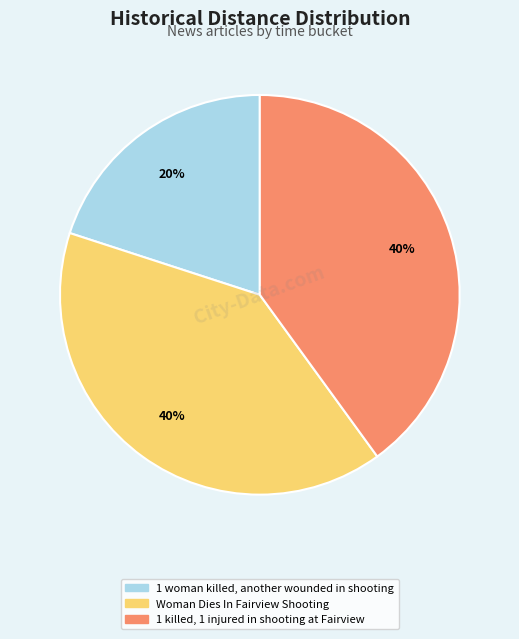

Which category has the smallest portion of the pie?

1 woman killed, another wounded in shooting